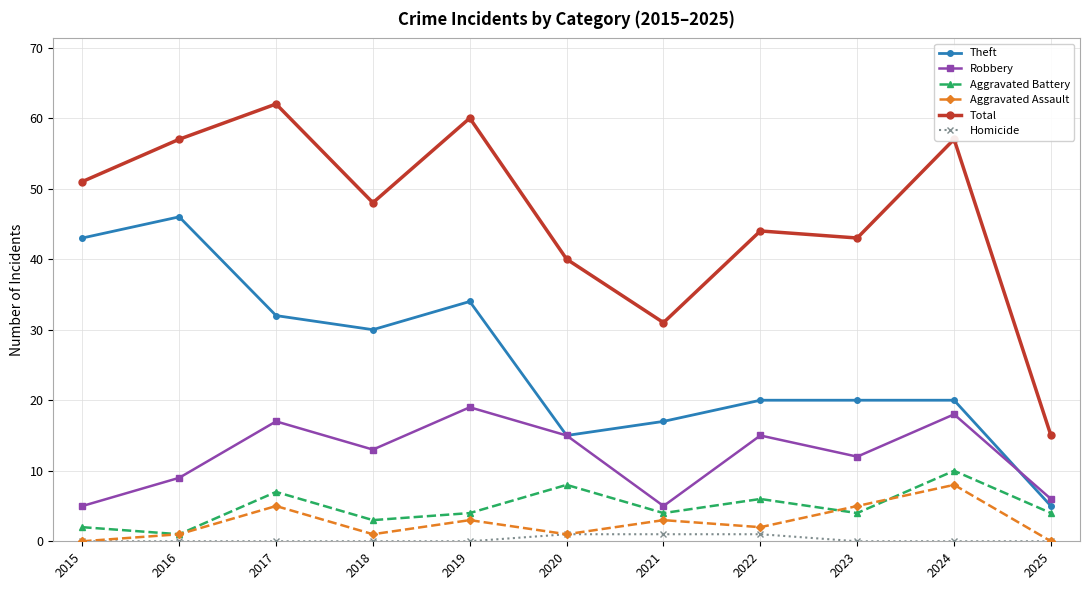

What value does the Total series have at 2016?

57